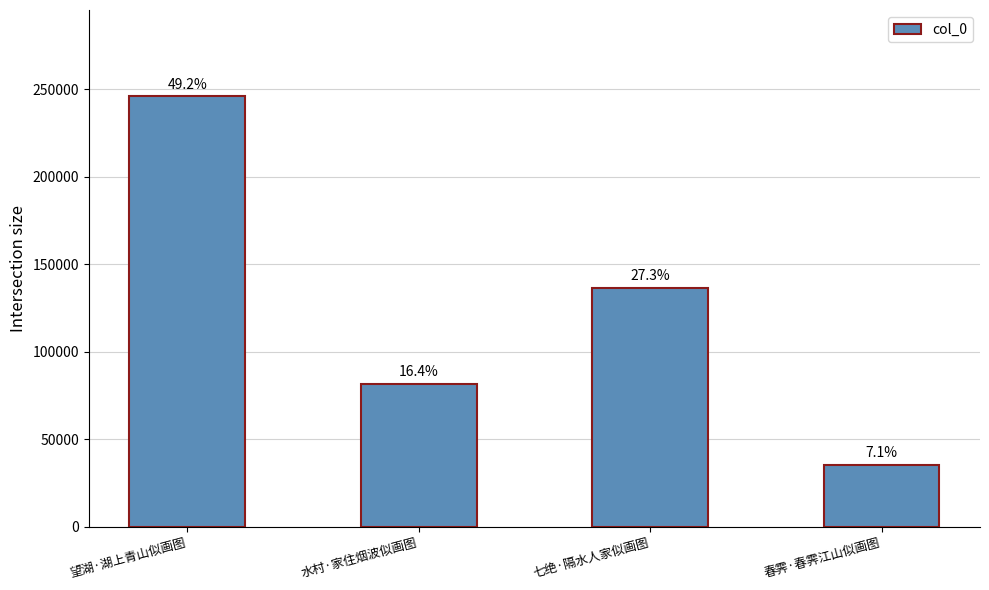

Are the bars horizontal?

No